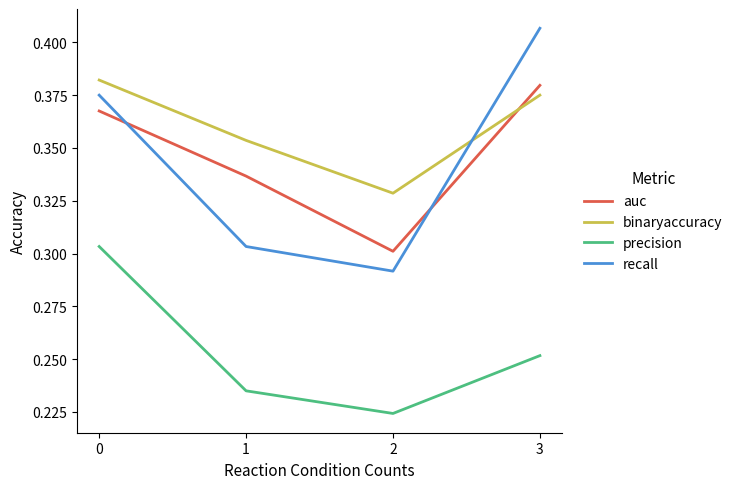

Which series changed the most between 0 and 1?

recall